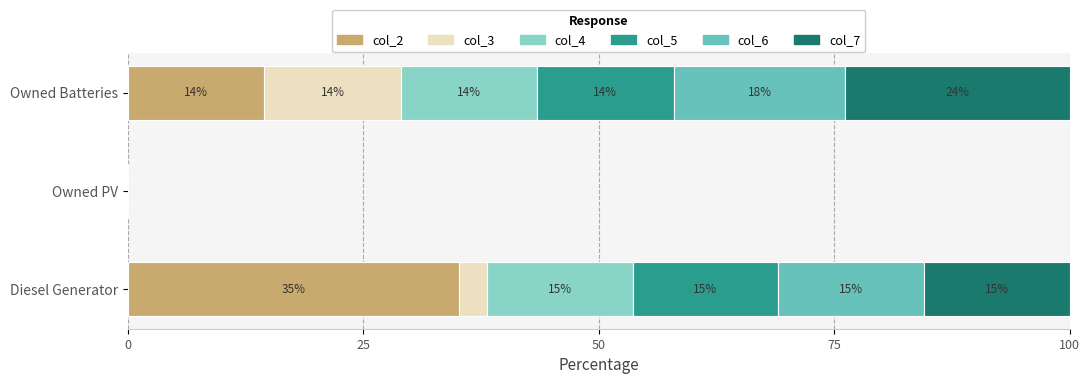

What is the difference between the maximum and second lowest values in the col_6 series?

2.8